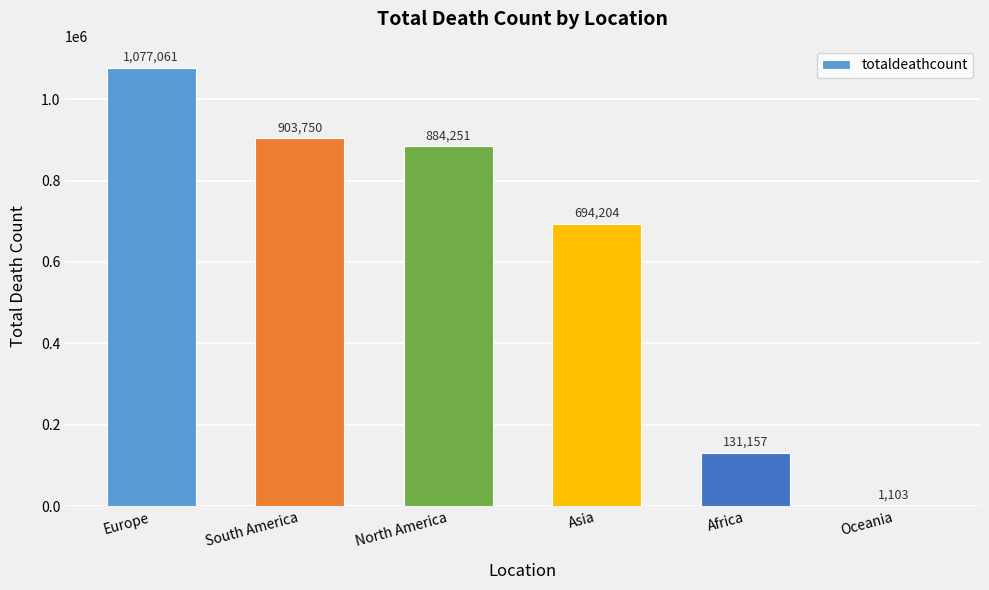

What is the maximum value shown in the chart?

1077061